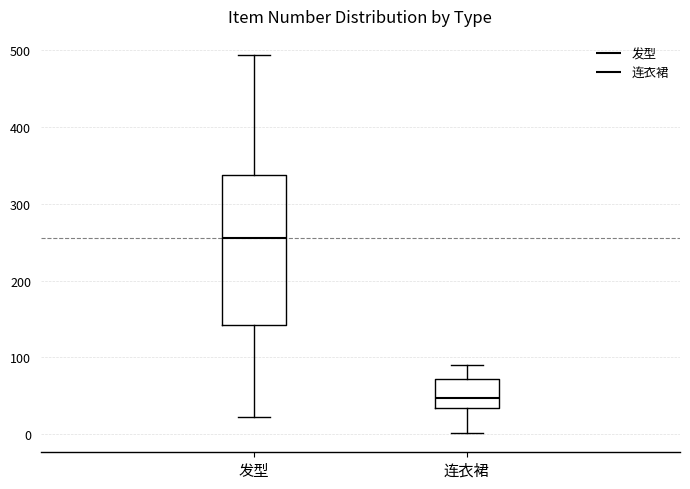

Where does the upper whisker of the box for 发型 end on the y-axis? The values are not printed on the chart, so give them approximately, as read against the axis.

490